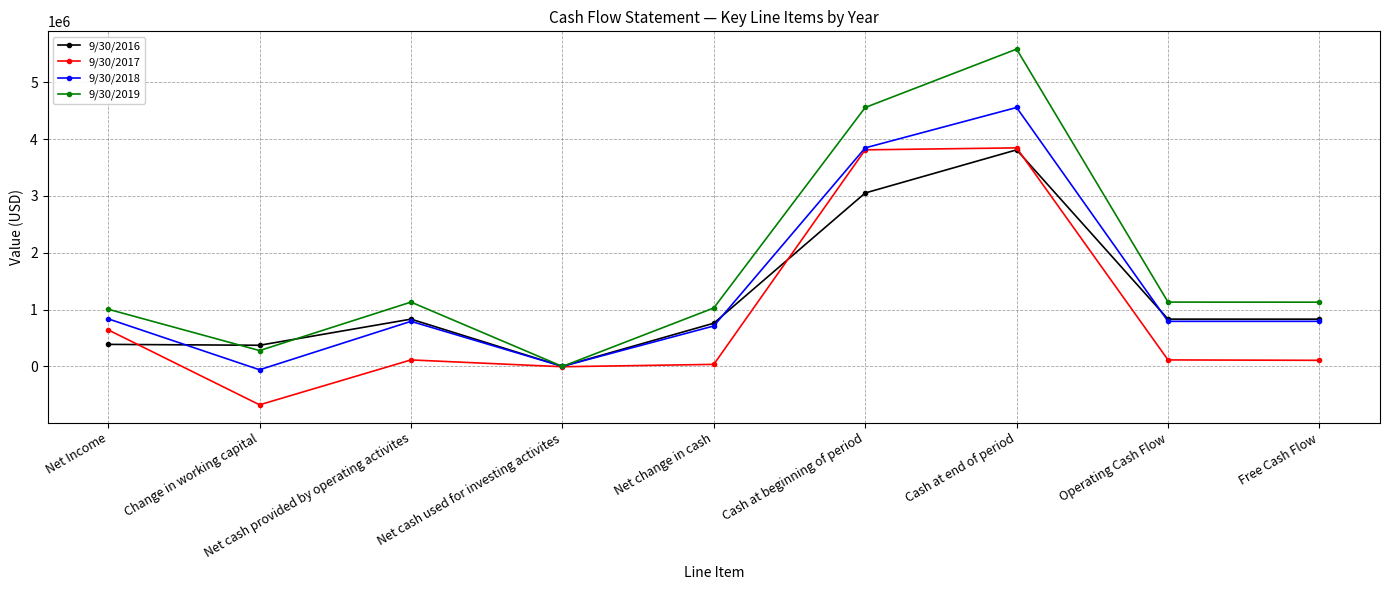

The 9/30/2019 series shows -1562 at Net cash used for investing activites. True or false?

True